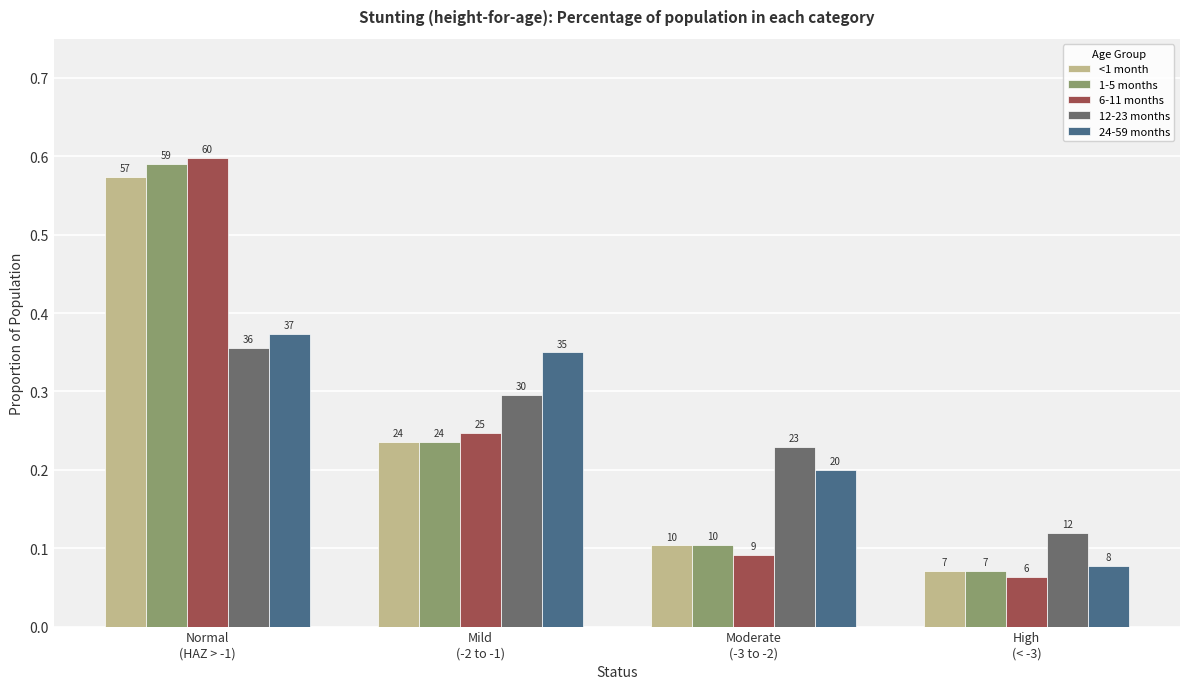

Reading left to right, extract all data points from this chart.

<1 month: Normal
(HAZ > -1)=0.6	Mild
(-2 to -1)=0.2	Moderate
(-3 to -2)=0.1	High
(< -3)=0.1
1-5 months: Normal
(HAZ > -1)=0.6	Mild
(-2 to -1)=0.2	Moderate
(-3 to -2)=0.1	High
(< -3)=0.1
6-11 months: Normal
(HAZ > -1)=0.6	Mild
(-2 to -1)=0.2	Moderate
(-3 to -2)=0.1	High
(< -3)=0.1
12-23 months: Normal
(HAZ > -1)=0.4	Mild
(-2 to -1)=0.3	Moderate
(-3 to -2)=0.2	High
(< -3)=0.1
24-59 months: Normal
(HAZ > -1)=0.4	Mild
(-2 to -1)=0.3	Moderate
(-3 to -2)=0.2	High
(< -3)=0.1